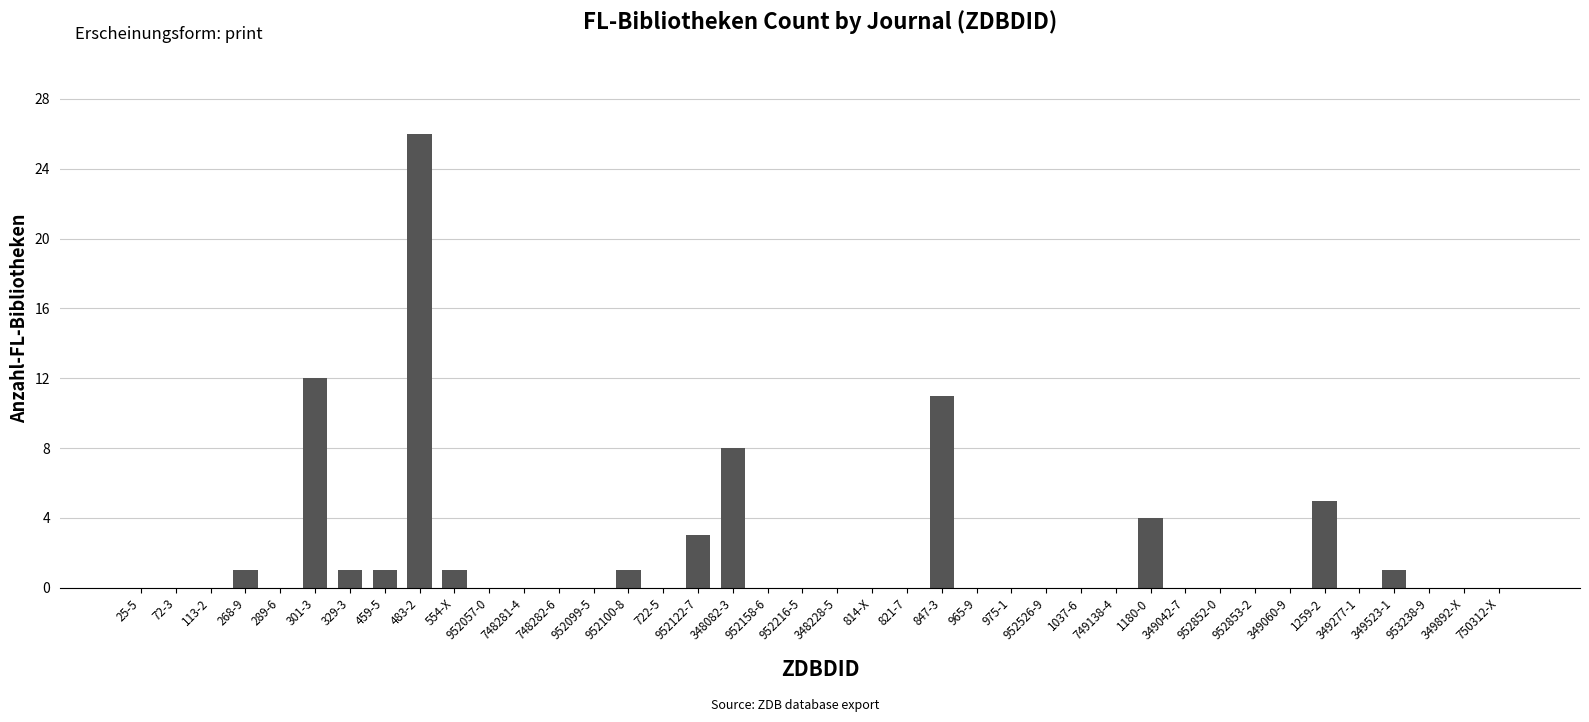

Which category has the highest value across all series?

483-2